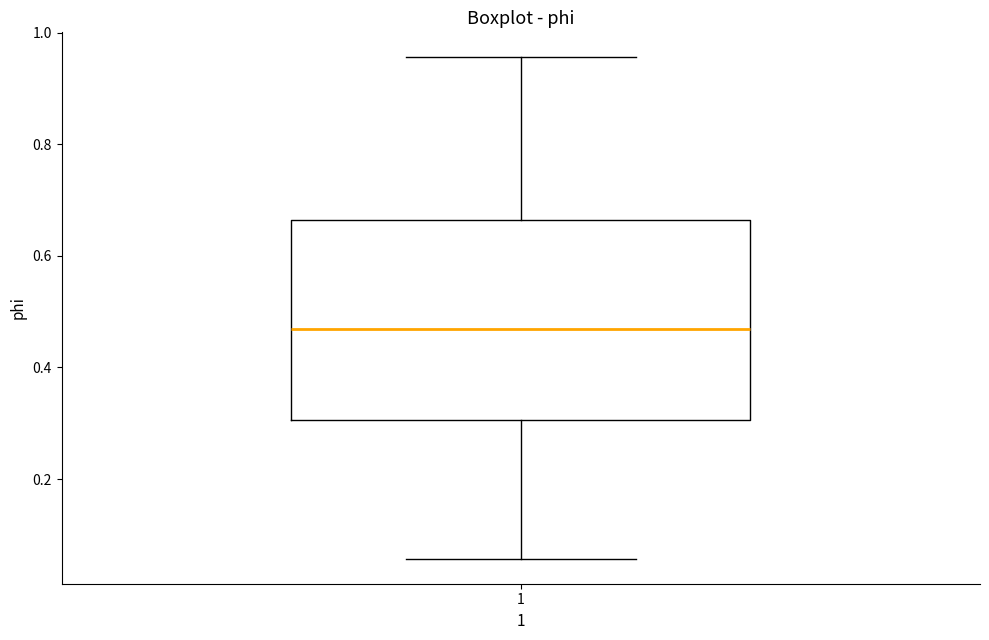

Transcribe this box plot: give where the median line is, the range the box spans, and where the two whiskers end, as read against the y-axis. The values are not printed on the chart, so give them approximately, as read against the axis.

median 0.46, box 0.30 to 0.66, whiskers 0.06 to 0.96